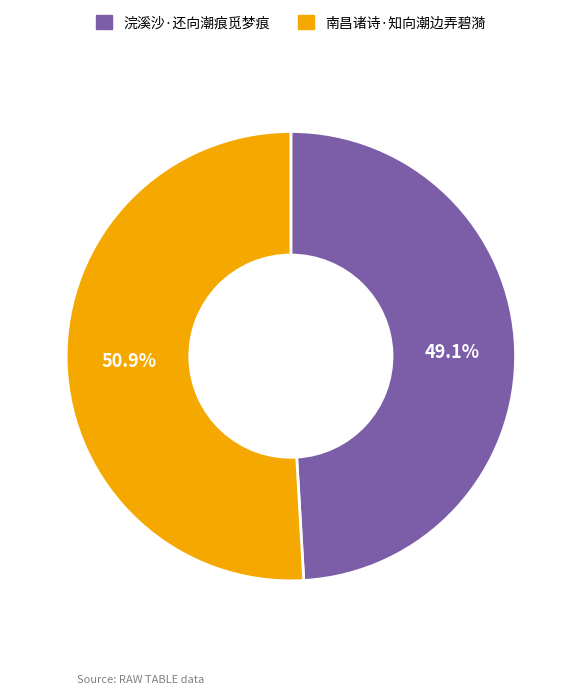

True or false: 南昌诸诗·知向潮边弄碧漪 accounts for 51% of the total.

True